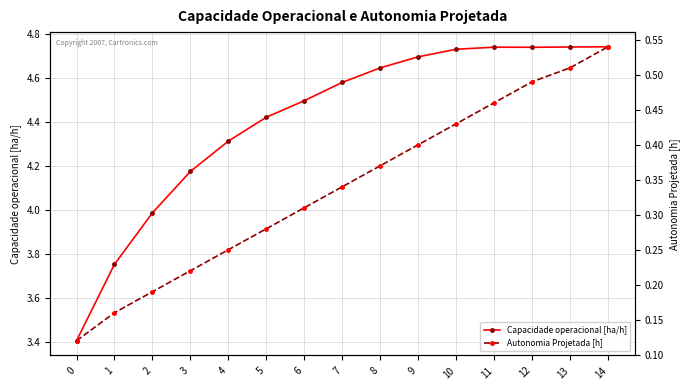

Reading right to left, what are all the values shown in this chart?

Capacidade operacional [ha/h]: 4.7	4.7	4.7	4.7	4.7	4.7	4.6	4.6	4.5	4.4	4.3	4.2	4.0	3.8	3.4
Autonomia Projetada [h]: 0.5	0.5	0.5	0.5	0.4	0.4	0.4	0.3	0.3	0.3	0.2	0.2	0.2	0.2	0.1